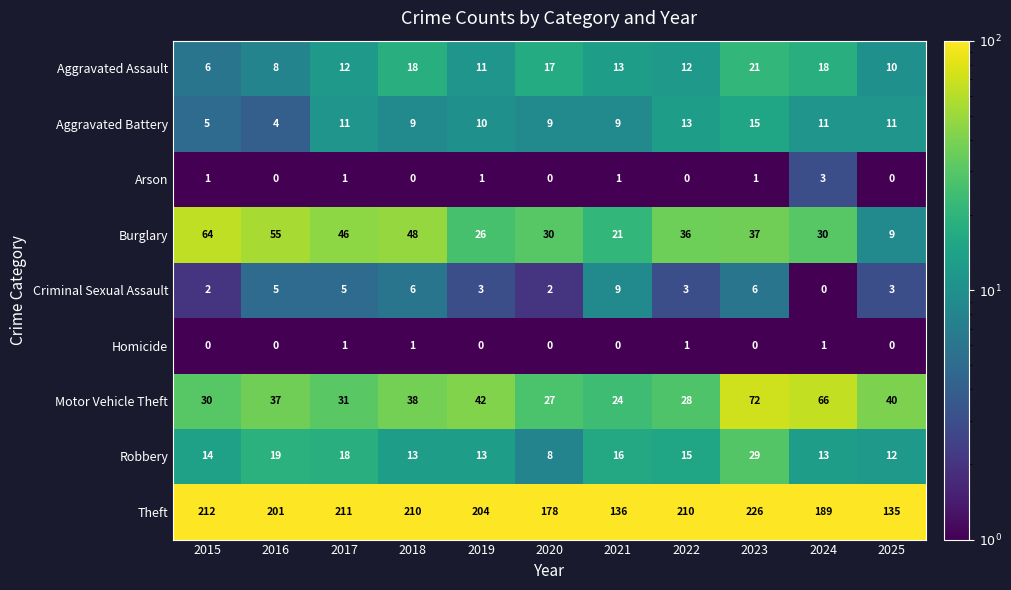

What is the sum of all Aggravated Battery values?

107